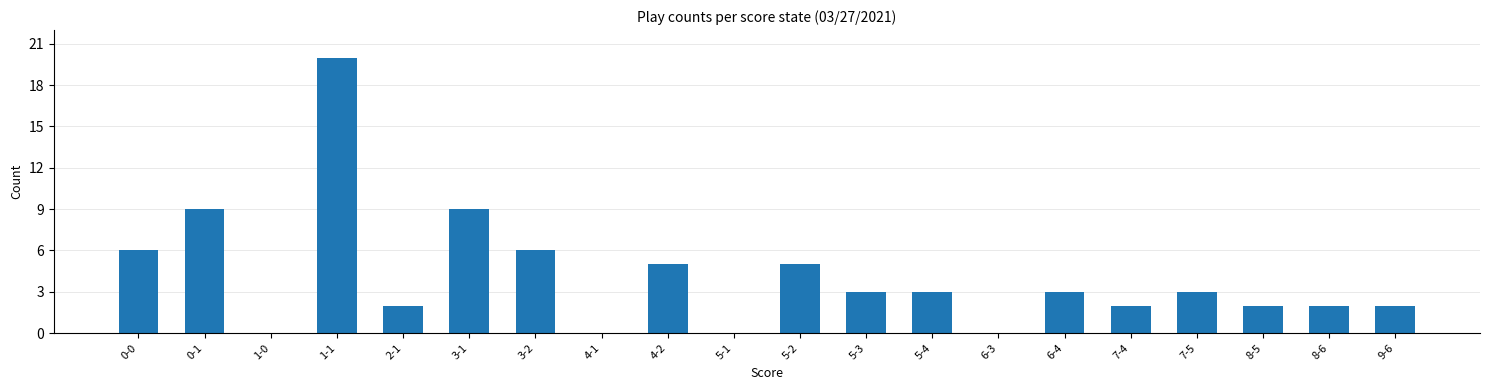

What is the change in value from 0-1 to 4-1?

-9